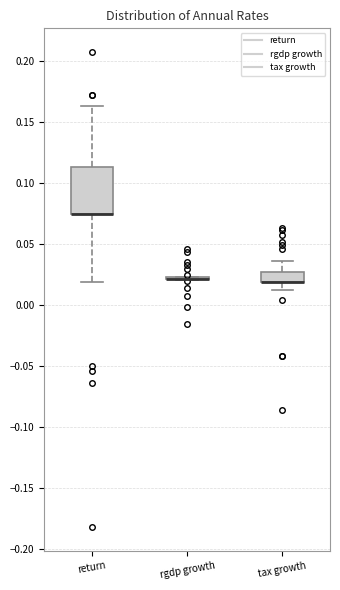

Reading left to right, read every box against the y-axis: the position of its median line, the range the box covers, and the ends of its whiskers. The values are not printed on the chart, so give them approximately, as read against the axis.

return: median 0.075 (drawn on the box's lower edge), box 0.075 to 0.115, whiskers 0.020 to 0.165
rgdp growth: box collapsed to a line at 0.020, whiskers 0.020 to 0.025
tax growth: median 0.020 (drawn on the box's lower edge), box 0.020 to 0.025, whiskers 0.010 to 0.035